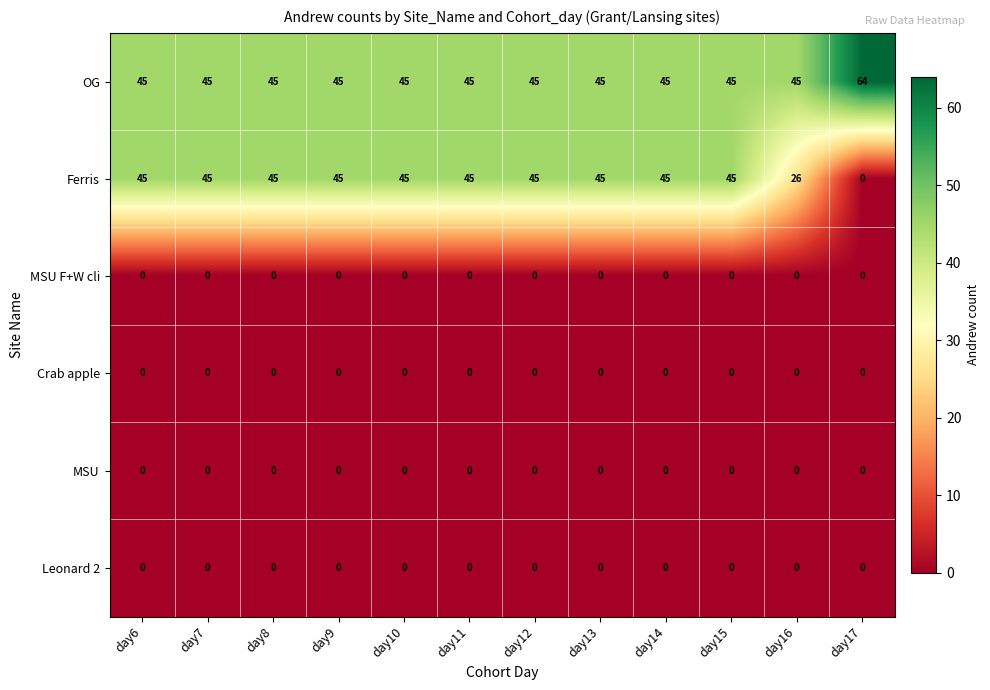

What is the maximum value shown in the chart?

64